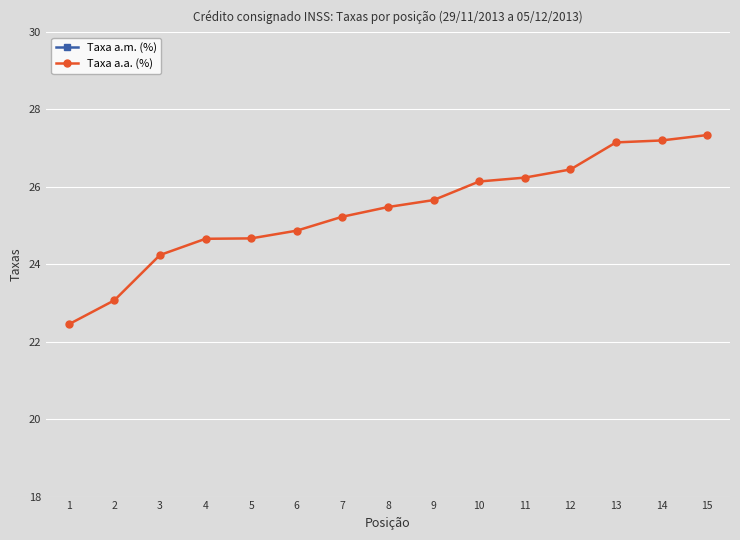

What is the total value across all series at 12?

28.4